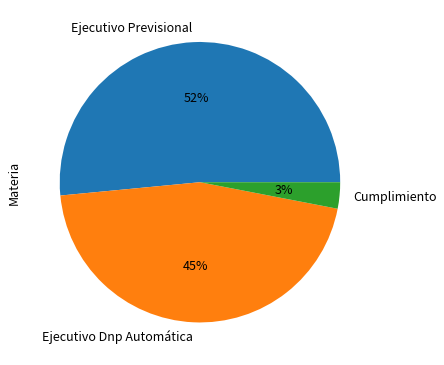

Combined, do Ejecutivo Previsional and Ejecutivo Dnp Automática account for over 50%?

Yes